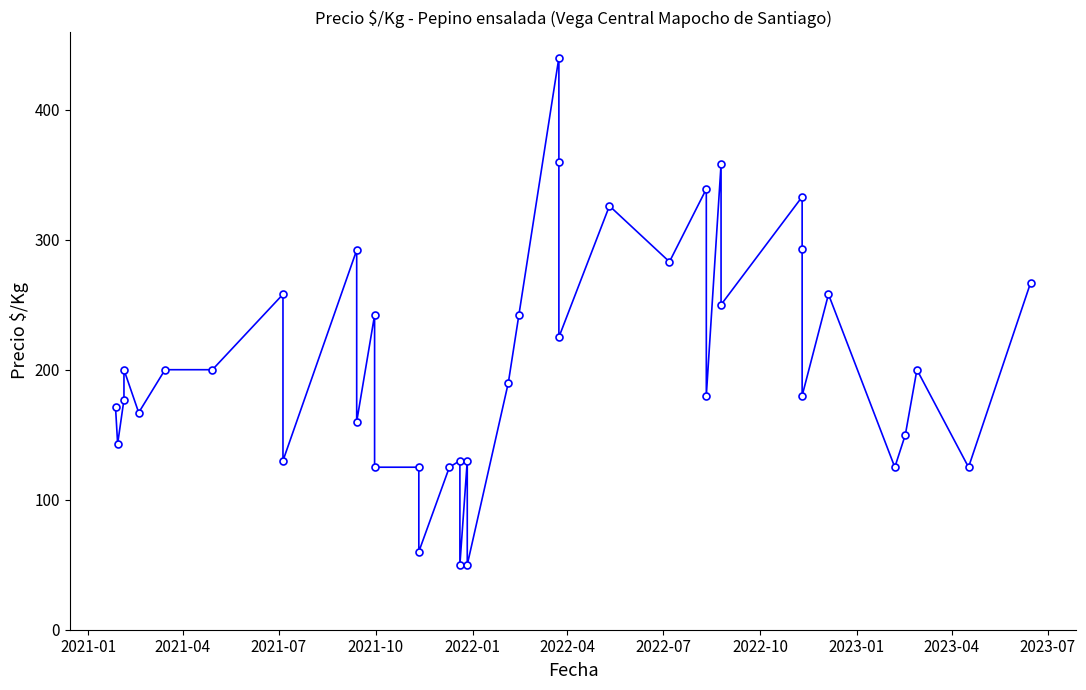

What is the average value?

206